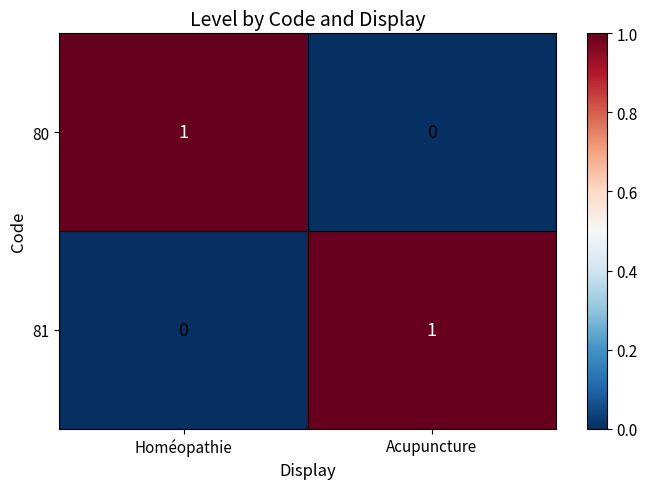

Rank the series at Acupuncture from lowest to highest value.

80, 81